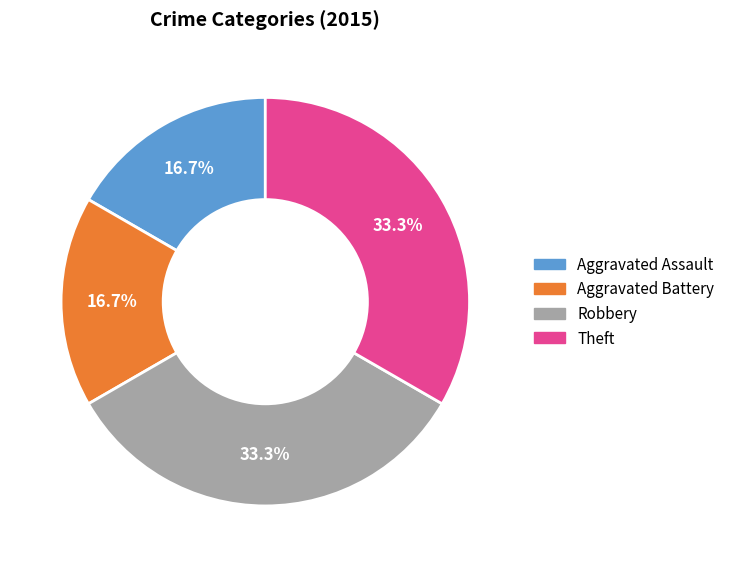

To the nearest percent, what is the difference between the largest and smallest slice percentages?

17%